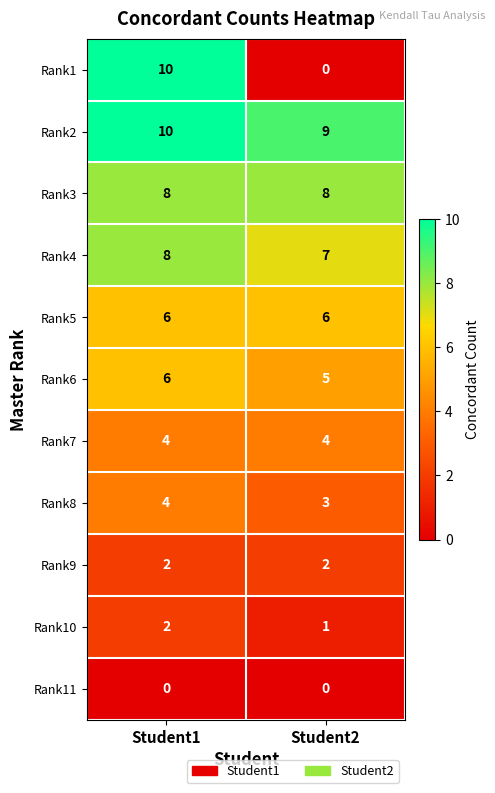

What is the difference between the highest and lowest values at Student2?

9